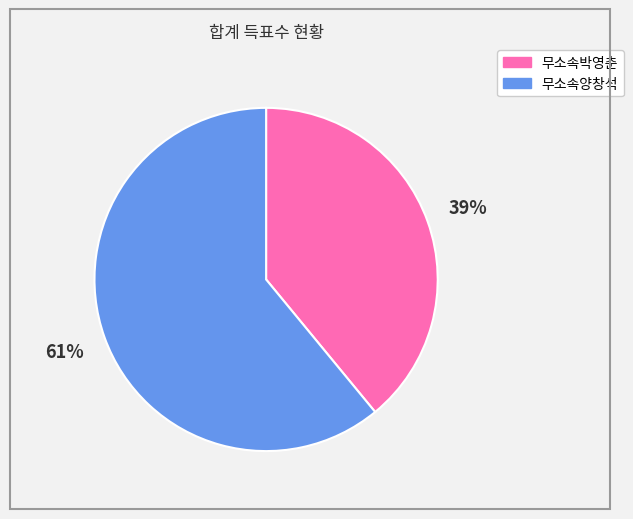

To the nearest percent, what portion does 무소속박영춘 represent?

39%